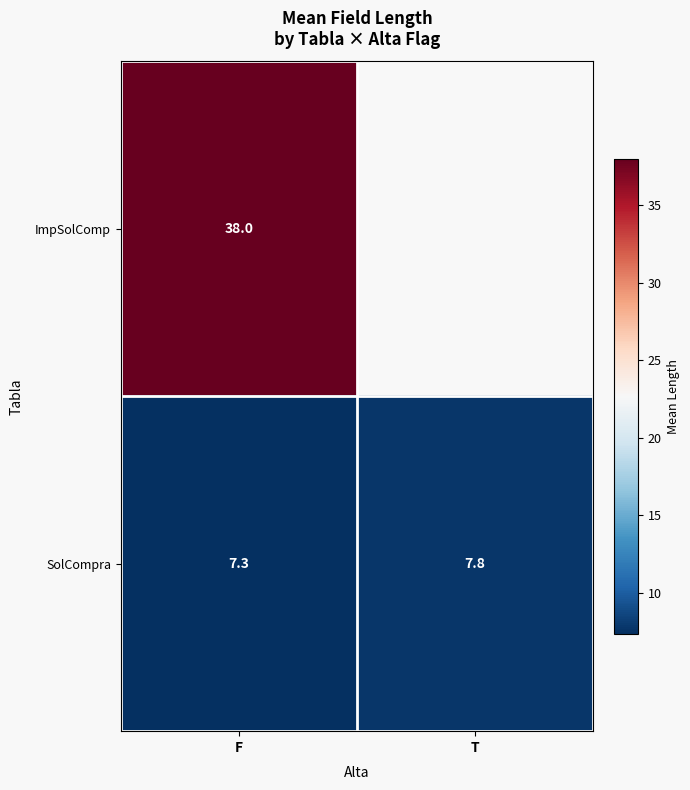

Between F and T, which is larger?

T